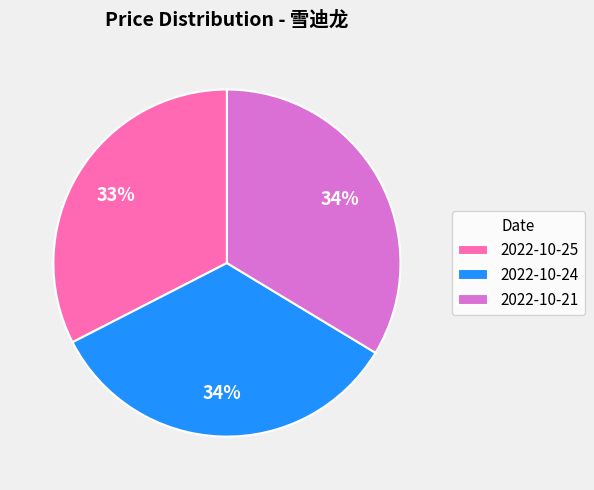

What is the smallest slice in the pie chart?

2022-10-25